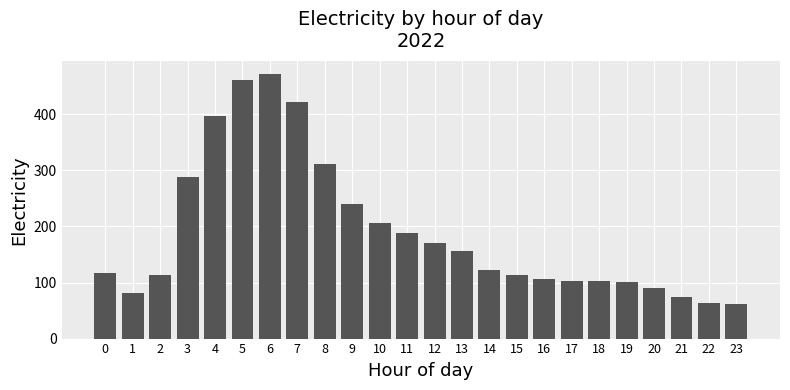

What is the sum of the values at 20 and 2?

203.1